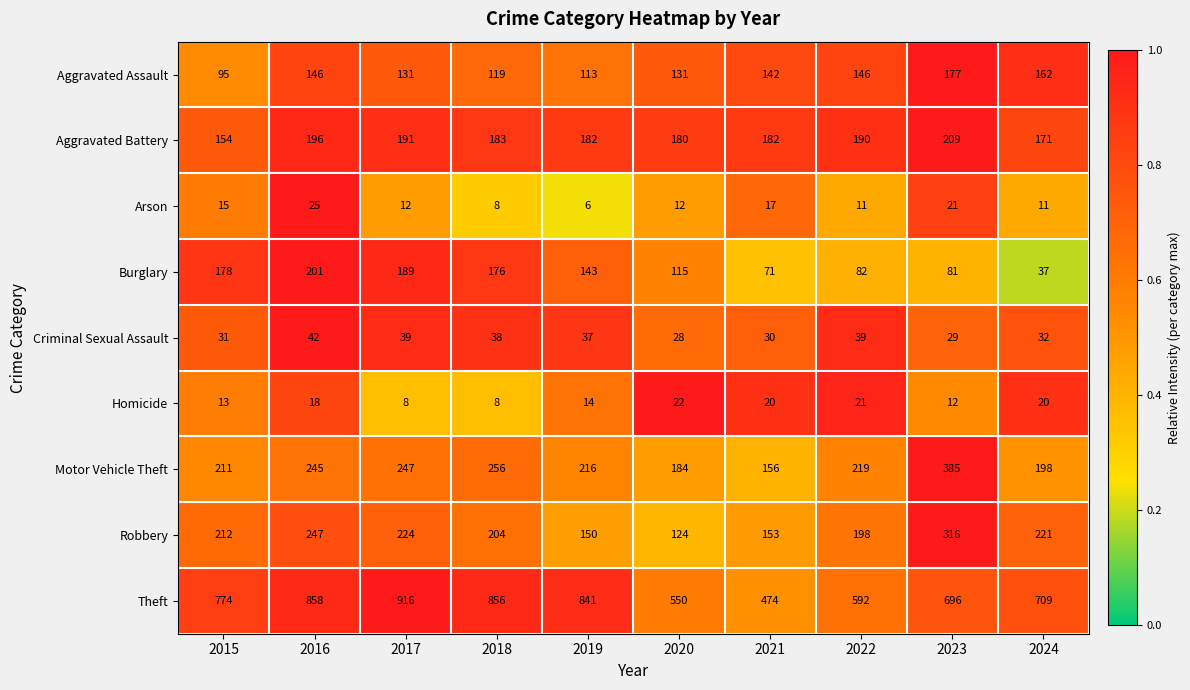

What is the difference between the maximum and minimum values in the Aggravated Assault series?

82